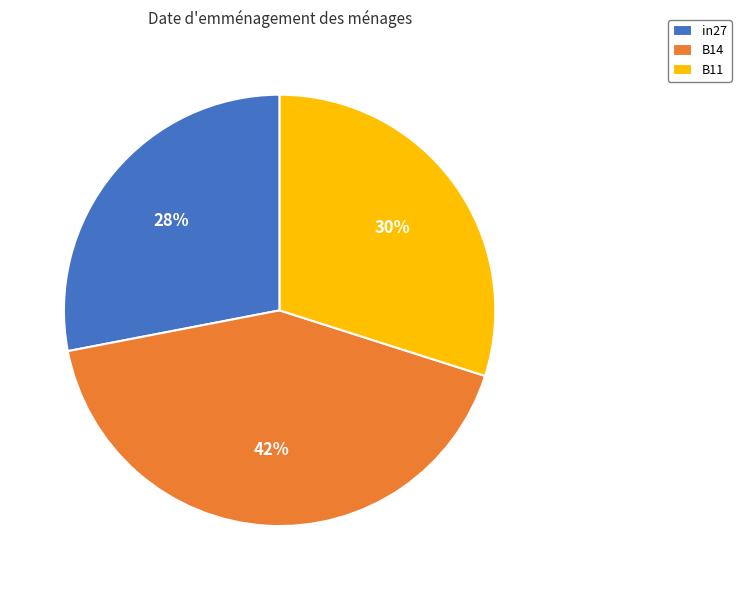

Which category has the biggest portion of the pie?

B14